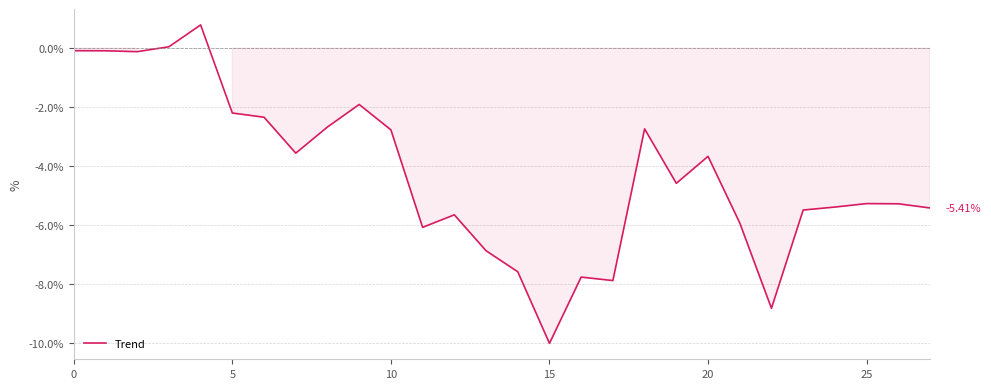

What is the difference between the maximum and minimum values?

10.8